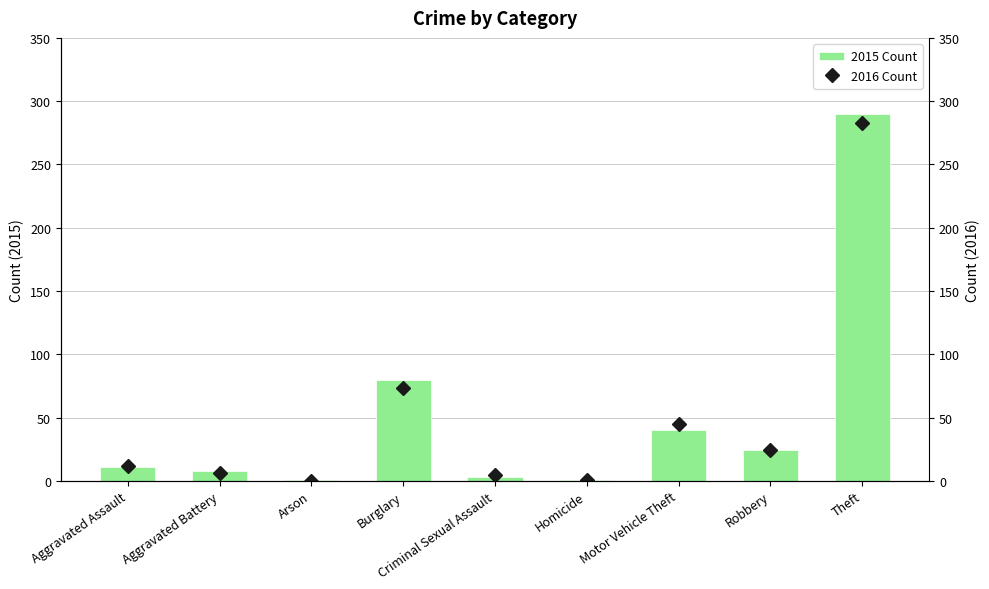

True or false: 2015 Count has a value of 8 at Aggravated Battery.

True